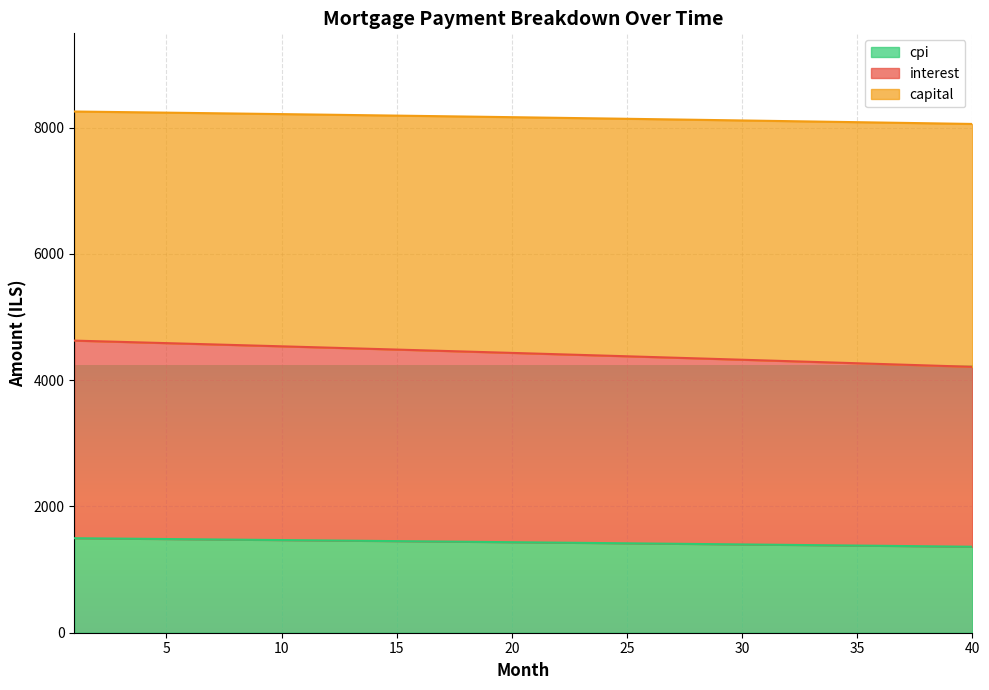

At which category does the chart reach its minimum across all series?

40